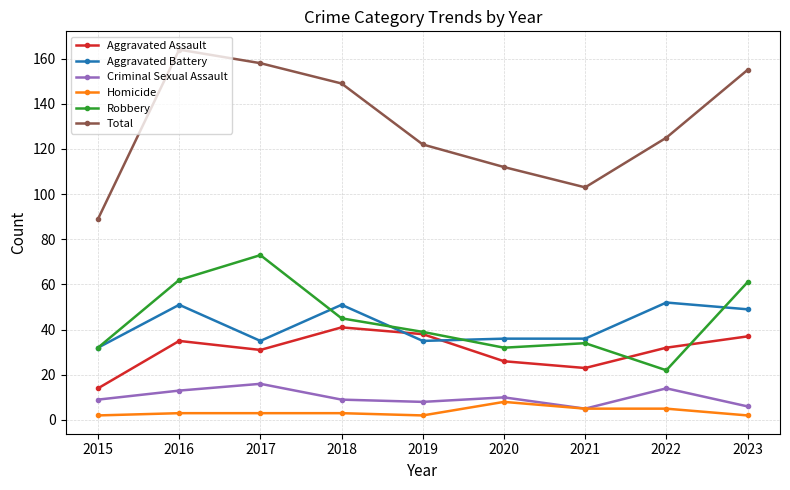

How many series are shown in this chart?

6